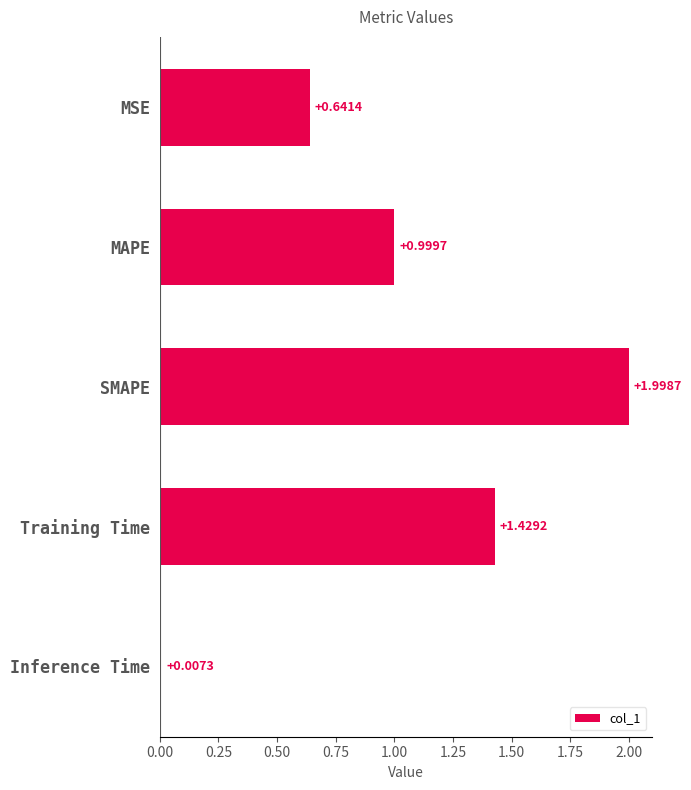

What is the change in value from SMAPE to Inference Time?

-2.0